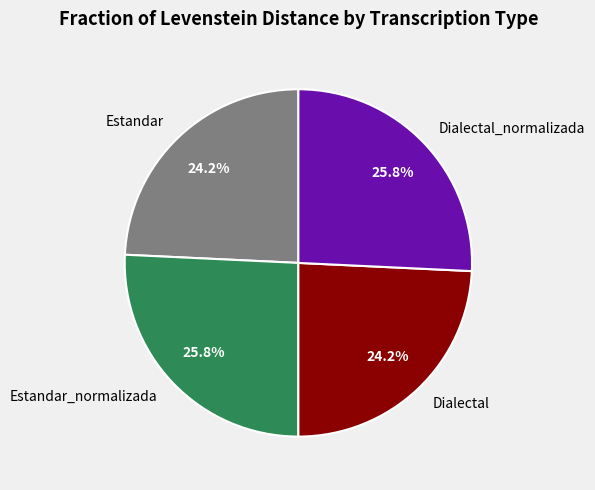

Which has a higher value, Estandar or Estandar_normalizada?

Estandar_normalizada